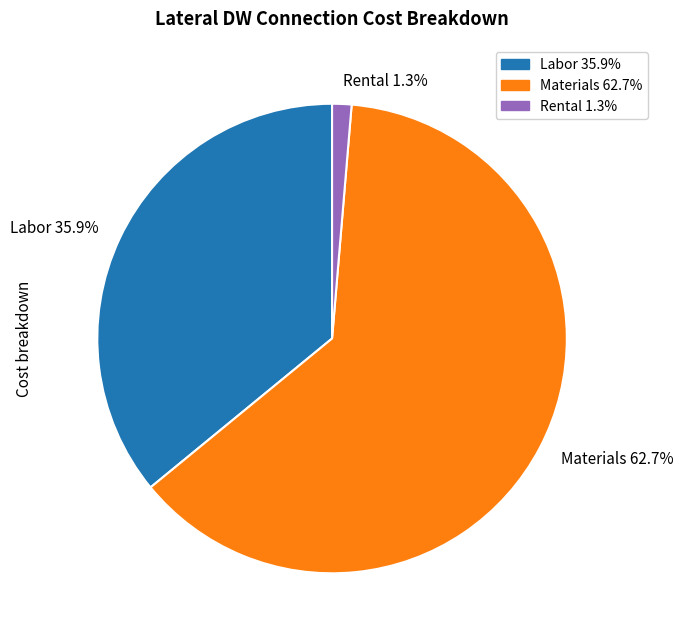

Between Labor 35.9% and Rental 1.3%, which is larger?

Labor 35.9%